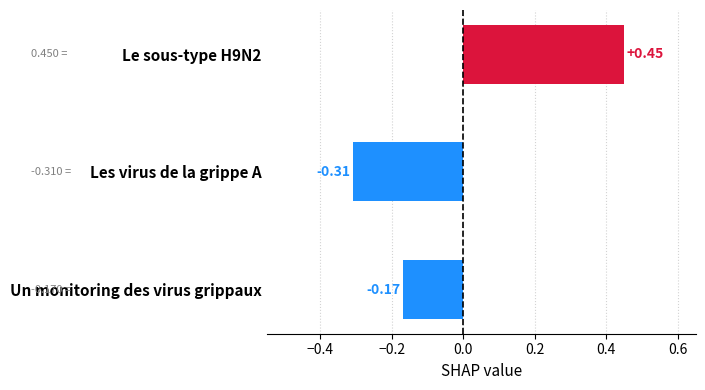

Rank the categories by value from lowest to highest.

Les virus de la grippe A, Un monitoring des virus grippaux, Le sous-type H9N2